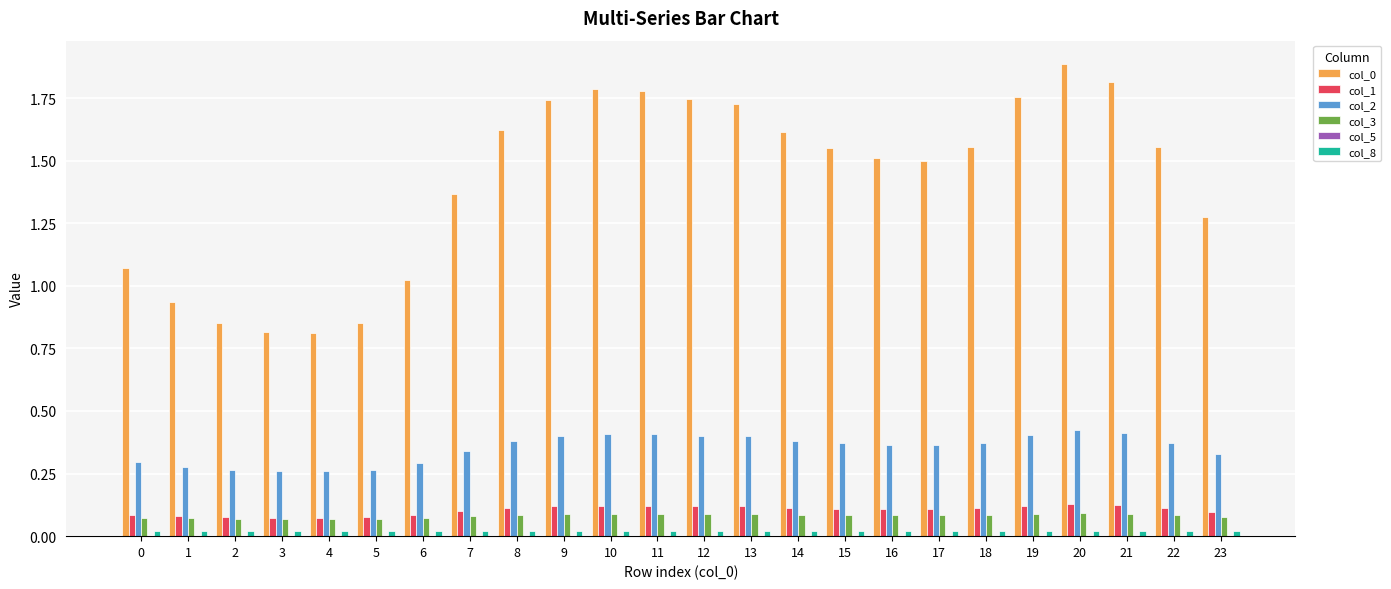

The value of col_1 at 17 is 0.0. True or false?

False